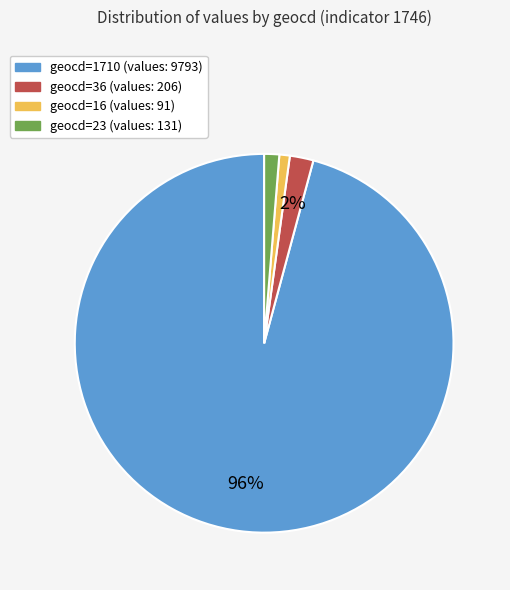

To the nearest percent, what is the combined percentage of geocd=36 and geocd=23?

3%